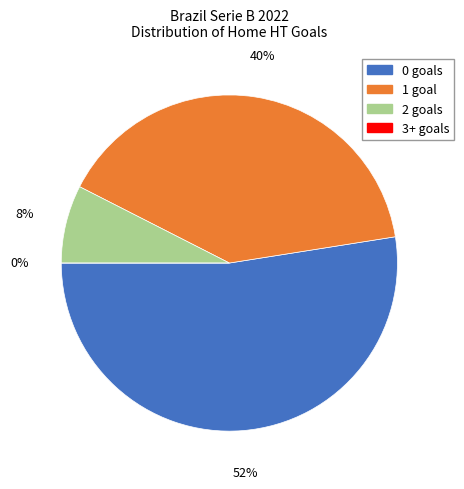

Rank the categories by value from highest to lowest.

0, 1, 2, 3+